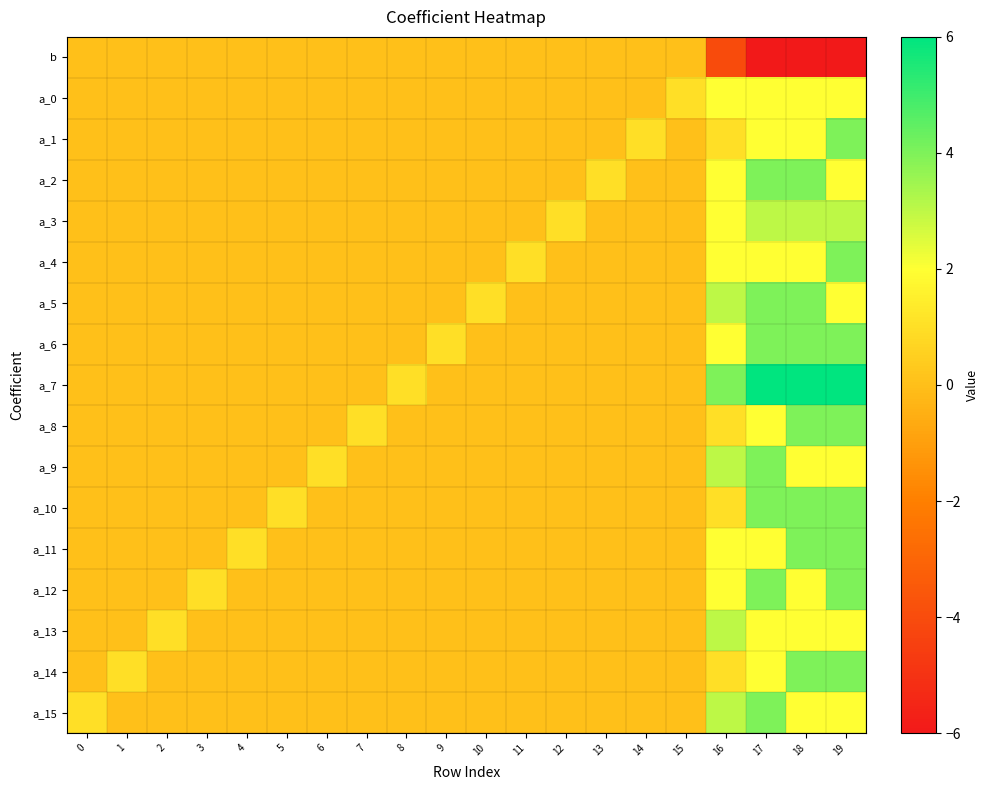

List the series in order of their peak value, highest first.

a_7, a_1, a_2, a_4, a_5, a_6, a_8, a_9, a_10, a_11, a_12, a_14, a_15, a_3, a_13, a_0, b